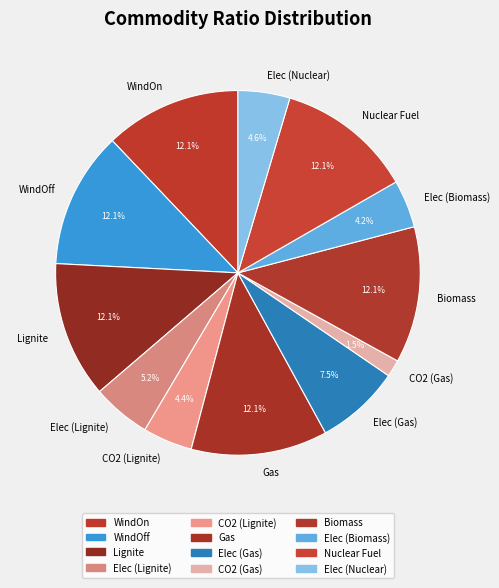

To the nearest percent, what is the difference between the largest and smallest slice percentages?

11%